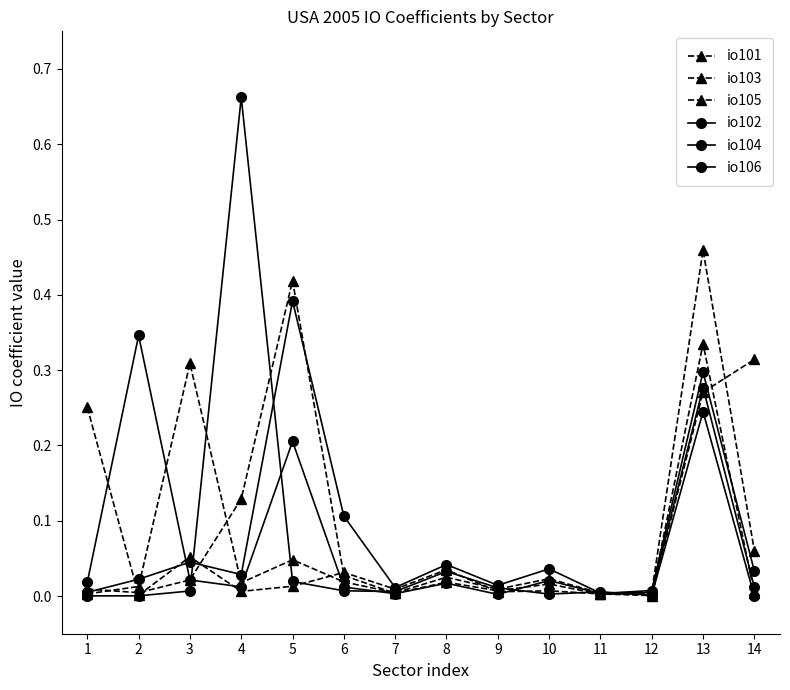

How many lines are shown in the chart?

6